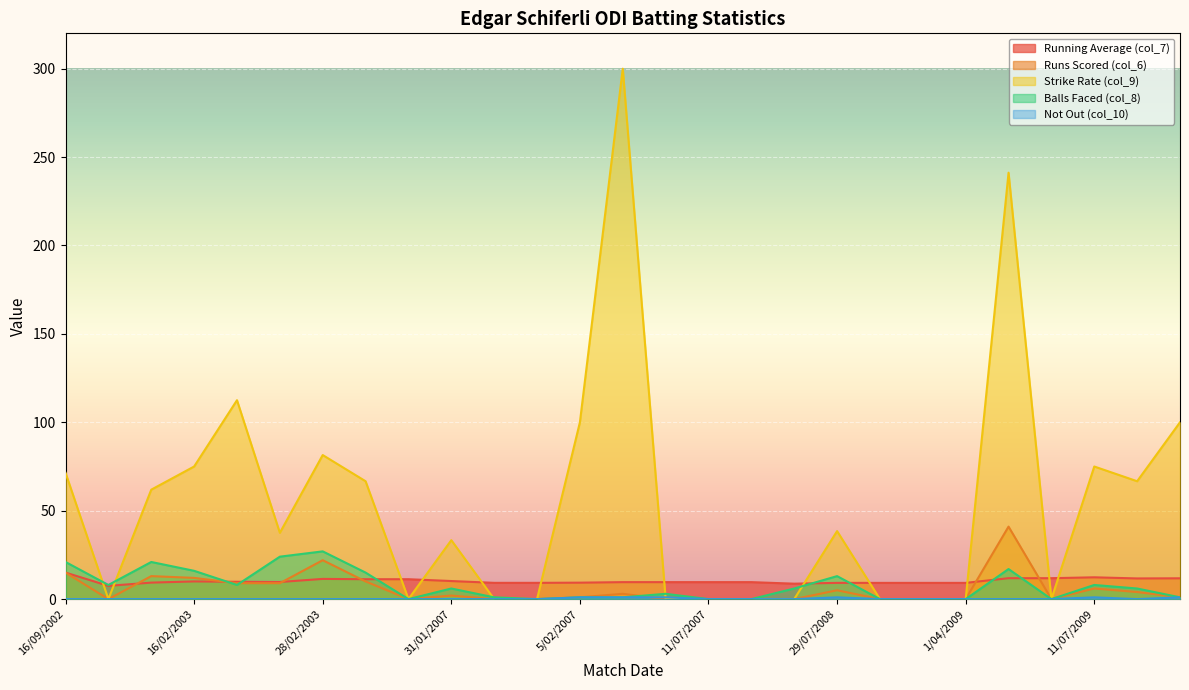

Is it true that Strike Rate (col_9) equals 134.9 at 1/04/2009?

False